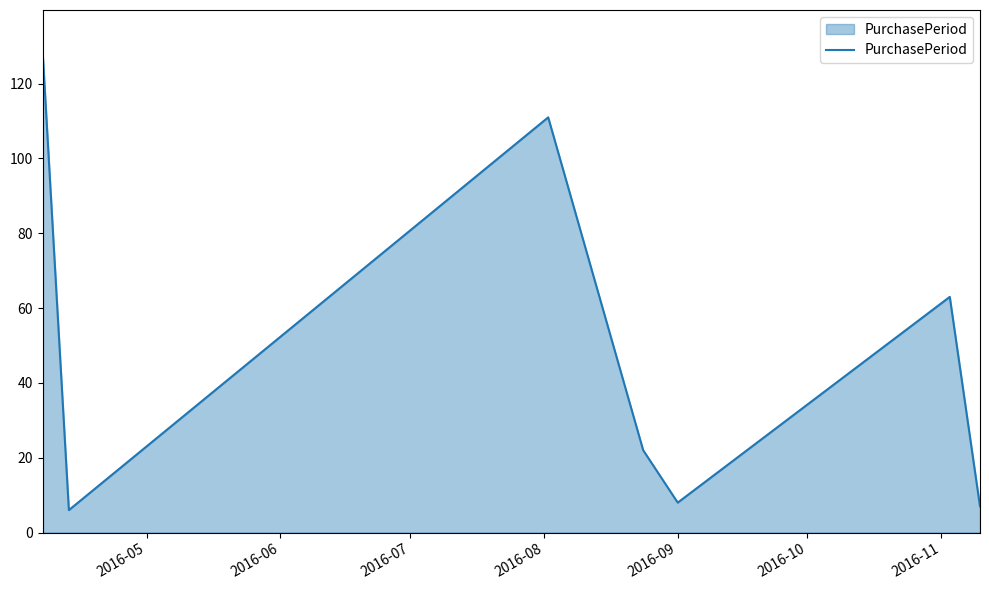

What is the average value?

49